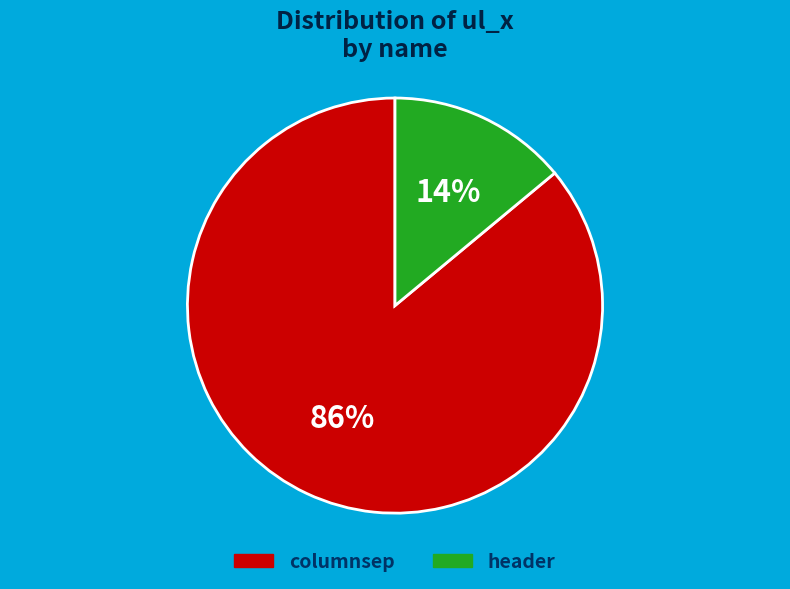

To the nearest percent, what is the difference between the largest and smallest slice percentages?

72%